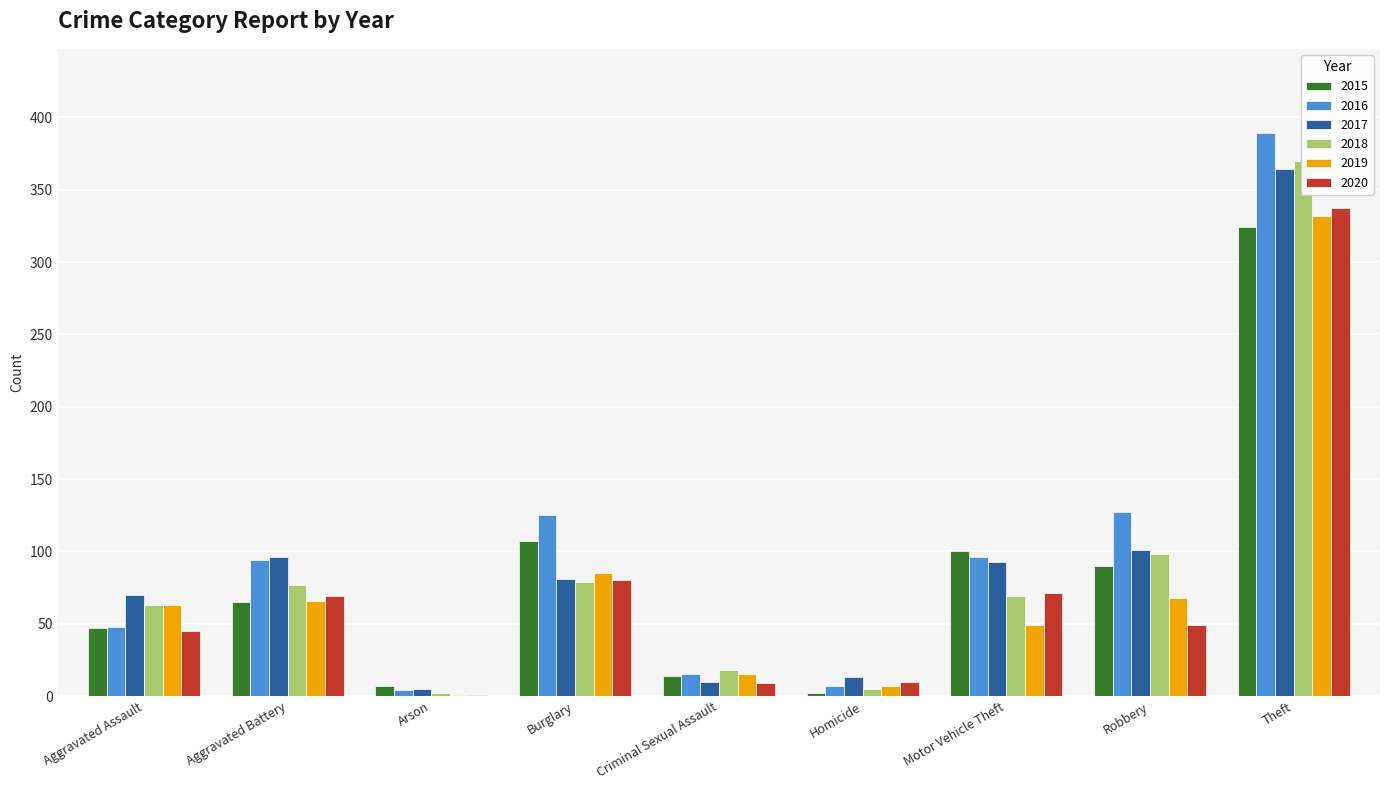

What is the total value across all series at Robbery?

533